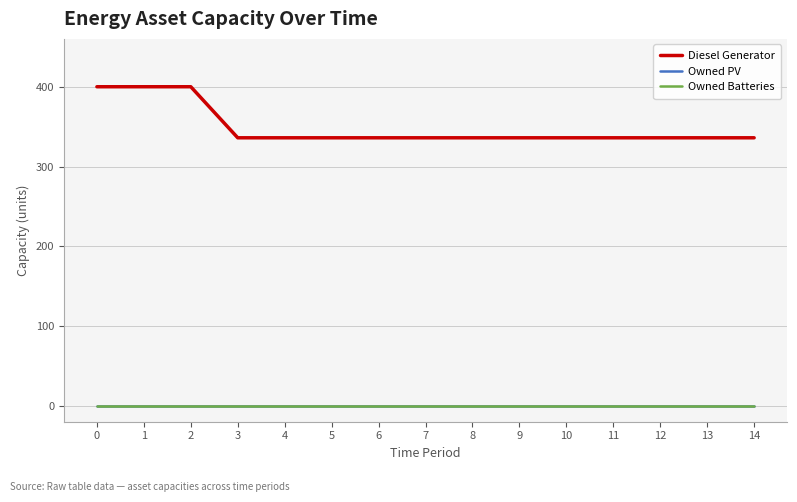

Is the value of Diesel Generator at 5 greater than the value of Owned PV at 2?

Yes